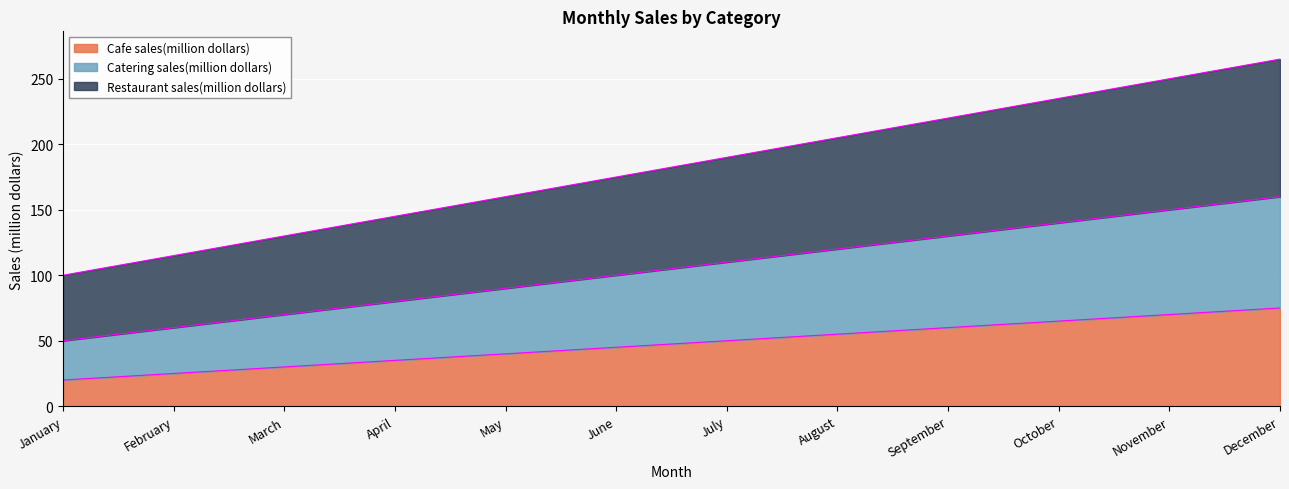

True or false: Restaurant sales(million dollars) and Cafe sales(million dollars) cross at least once.

False